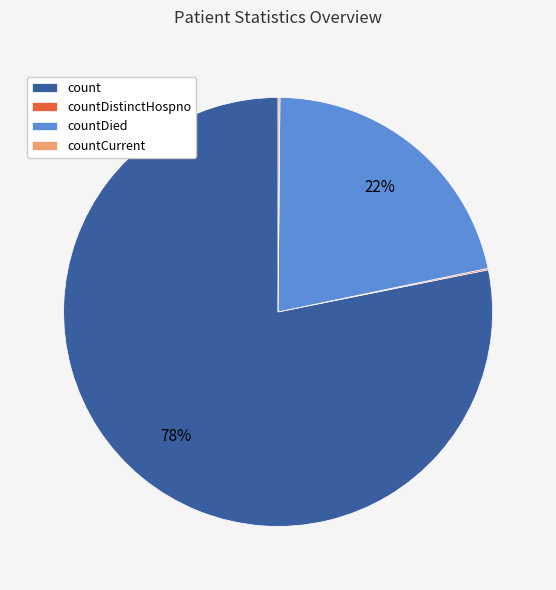

What is the majority slice?

count